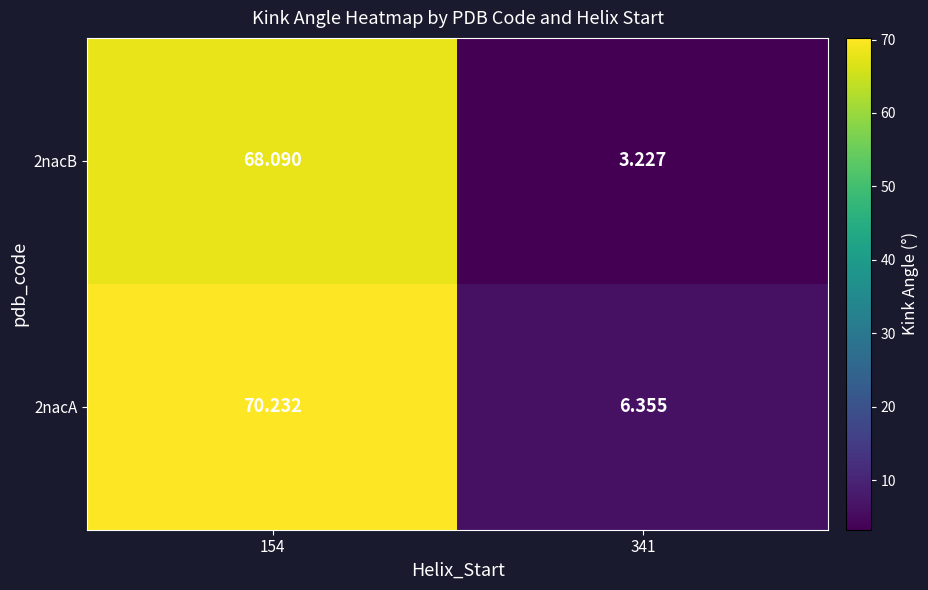

What is the difference between the highest and lowest values at 341?

3.1